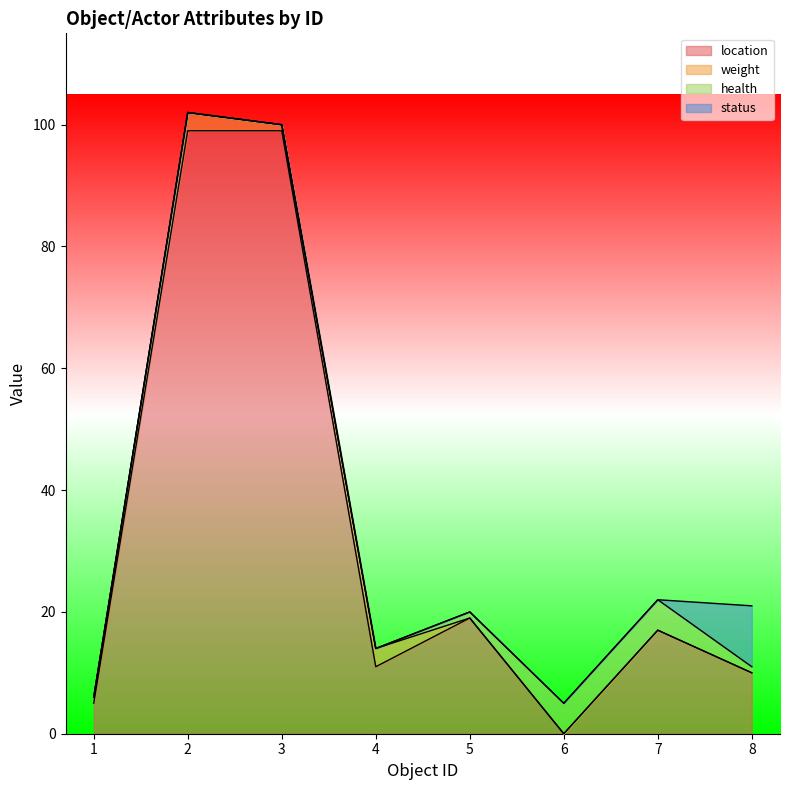

What is the total value across all series at 3?

100